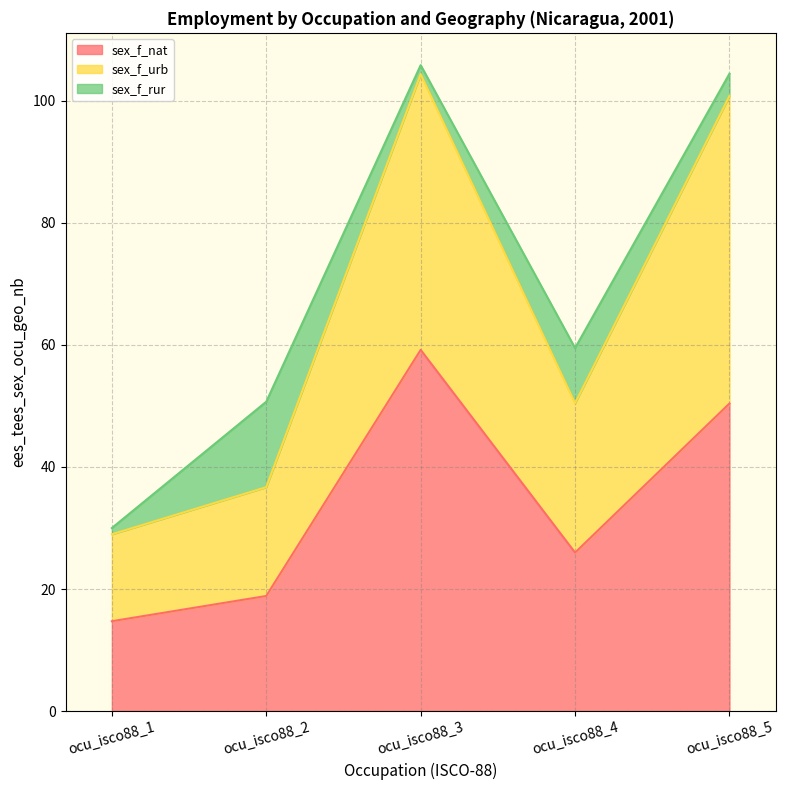

Which has a higher value, ocu_isco88_5 or ocu_isco88_2?

ocu_isco88_5